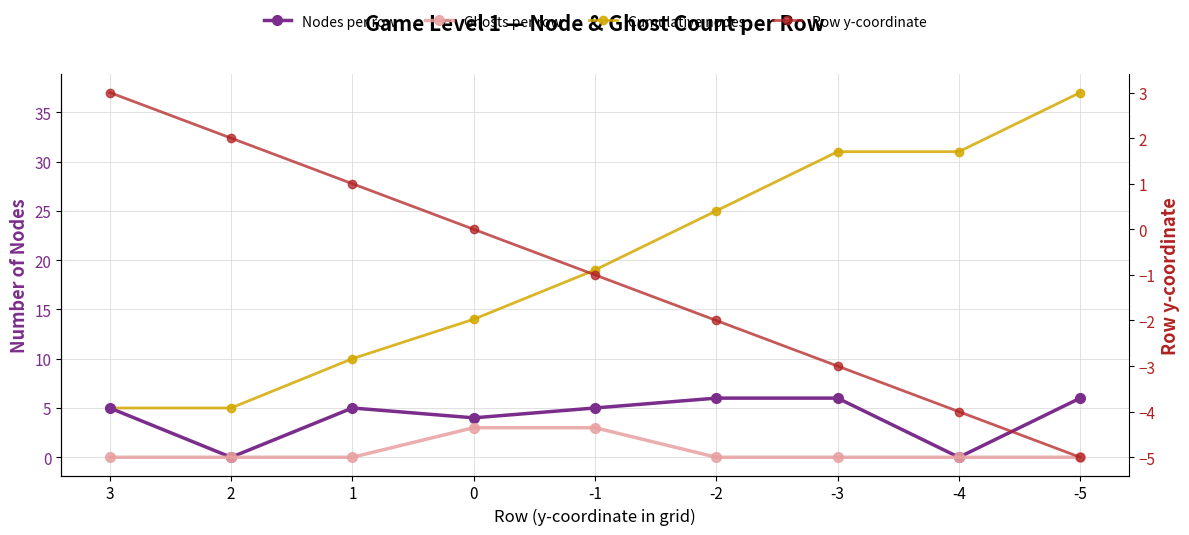

The Ghosts per row series shows 2 at -4. True or false?

False